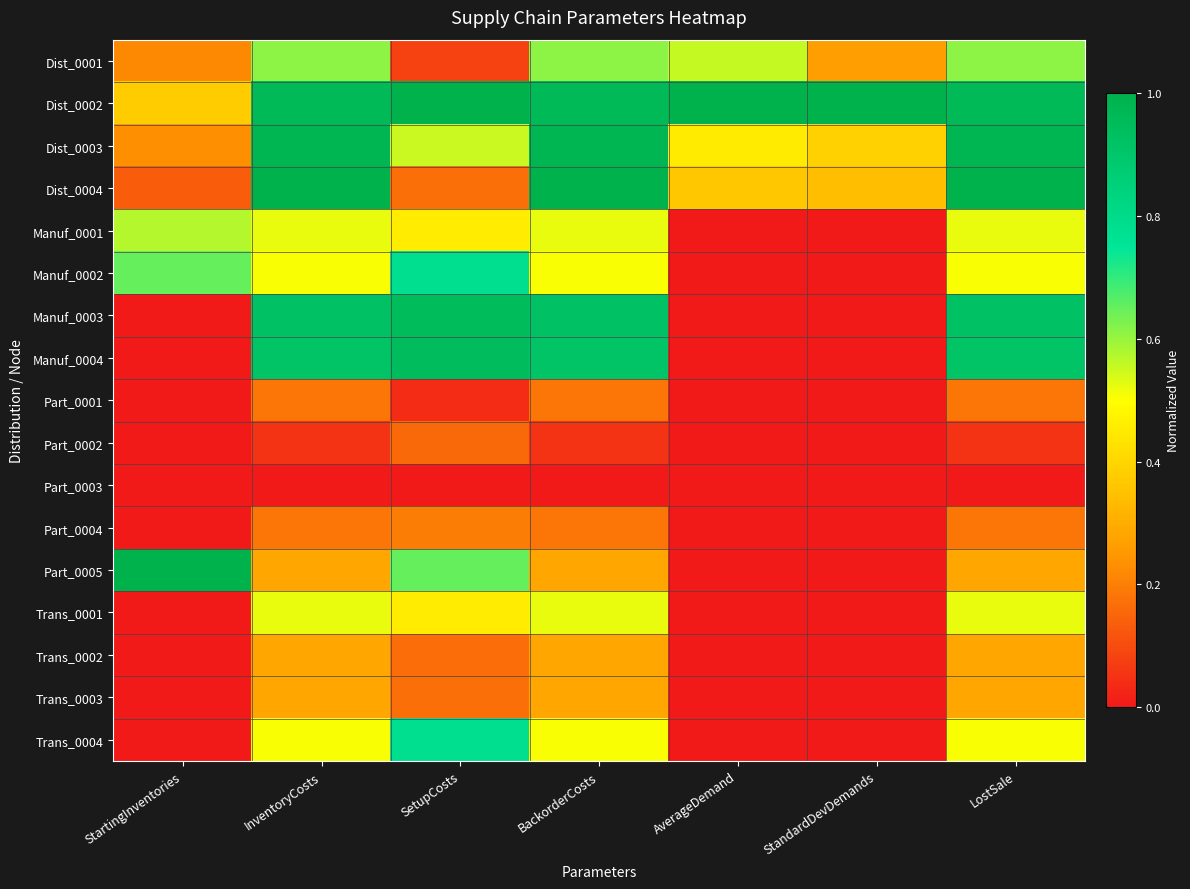

At which category is the sum across all series the highest?

BackorderCosts